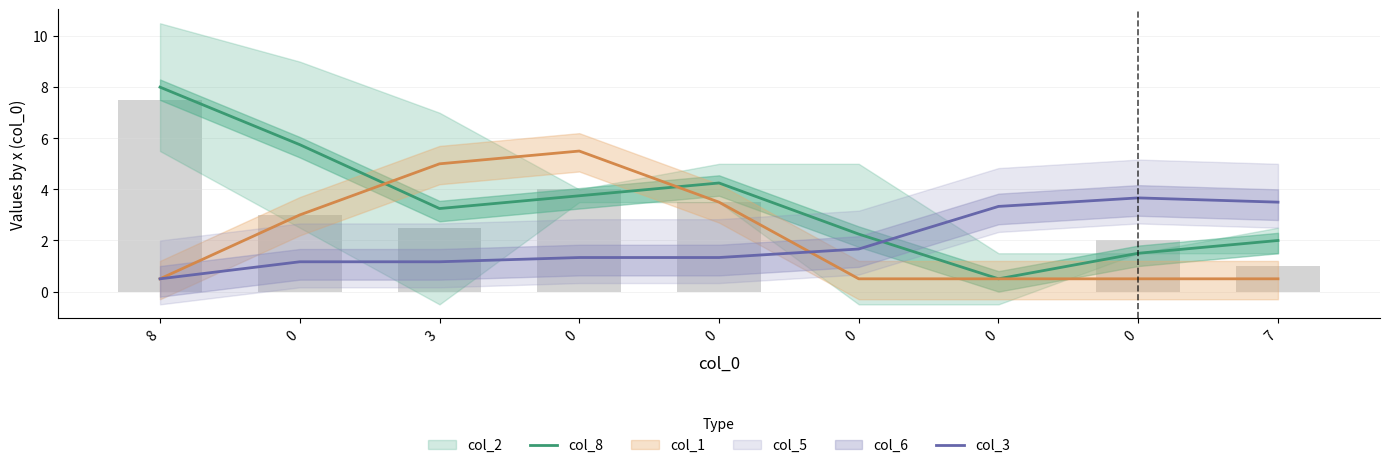

What is the sum of the col_3 values at 0 and 3?

2.5